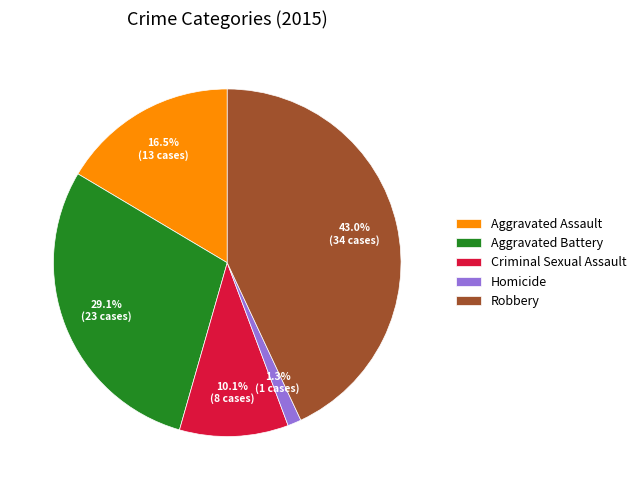

Rank the categories by value from lowest to highest.

Homicide, Criminal Sexual Assault, Aggravated Assault, Aggravated Battery, Robbery